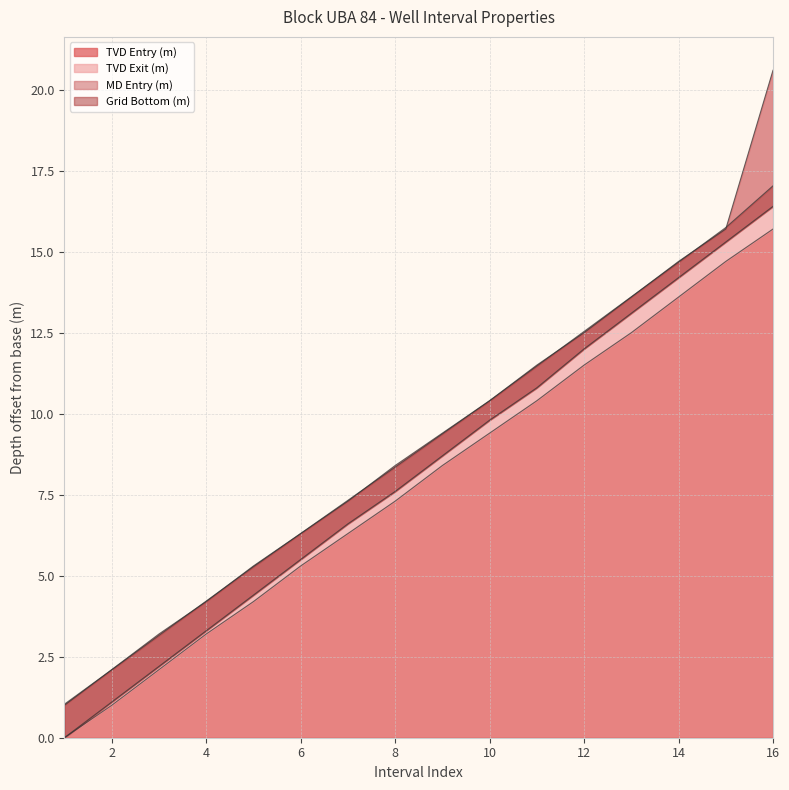

At how many categories does at least one series exceed 0?

16